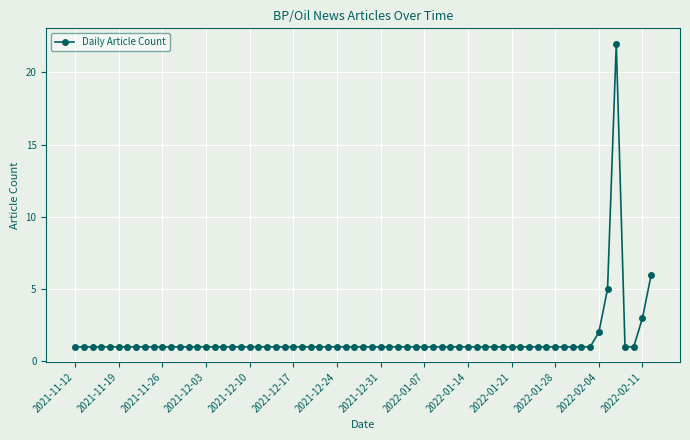

What is the greatest value displayed?

22